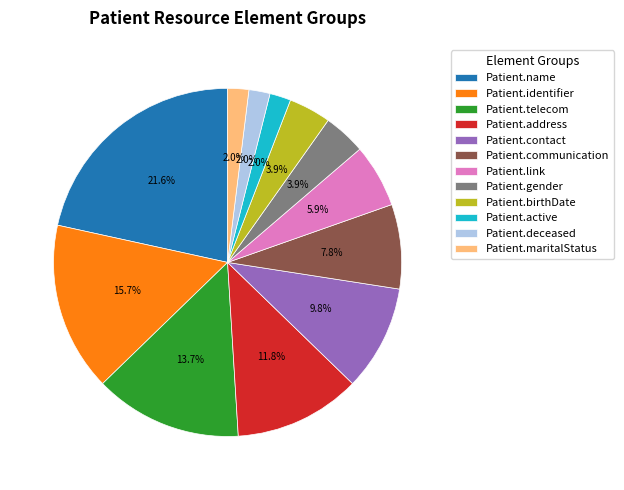

What is the largest slice in the pie chart?

Patient.name